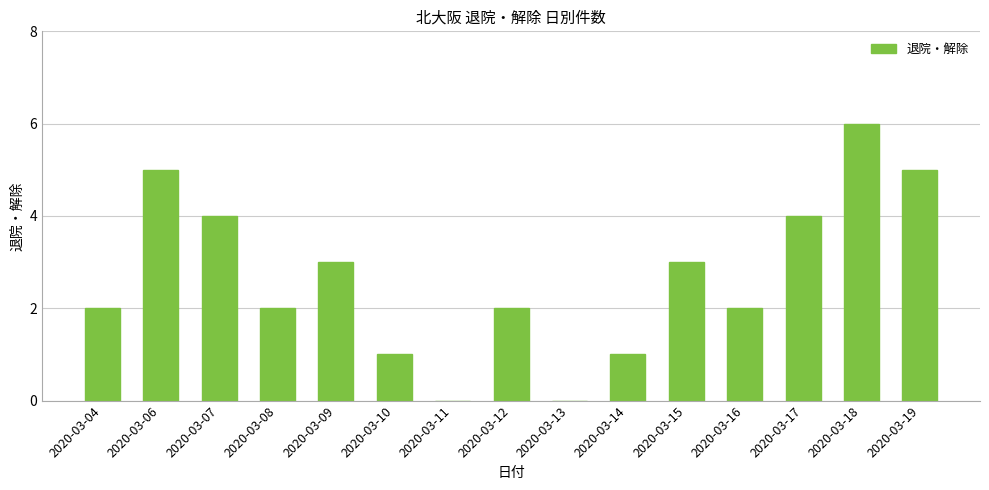

How many series are shown in this chart?

1